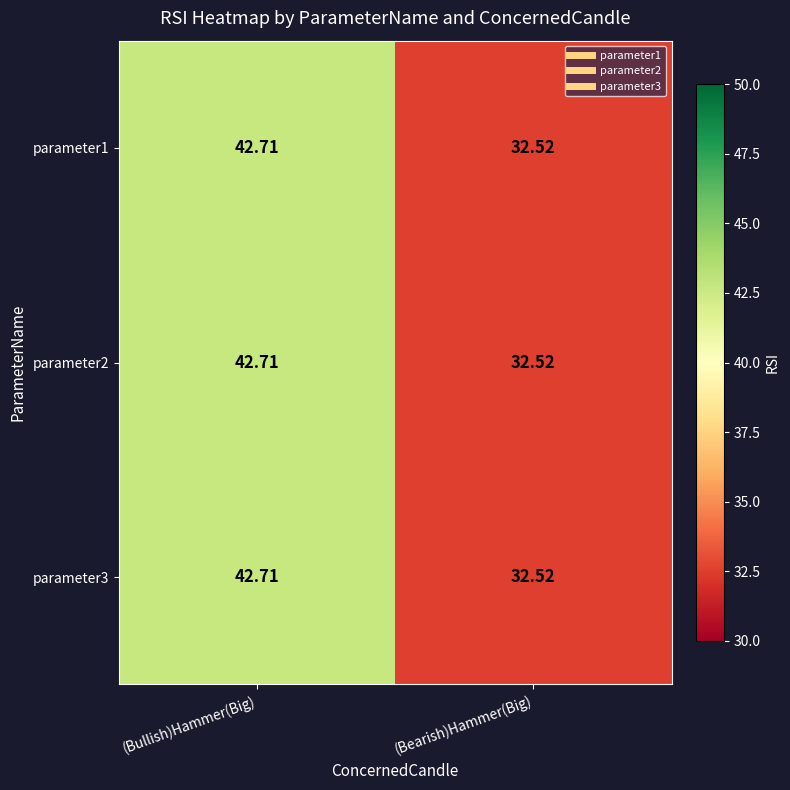

Count the number of categories in the chart.

2